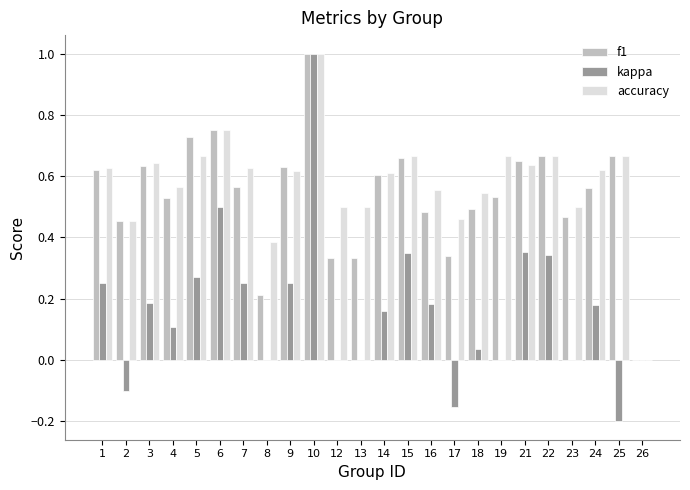

What is the highest value of the accuracy series?

1.0